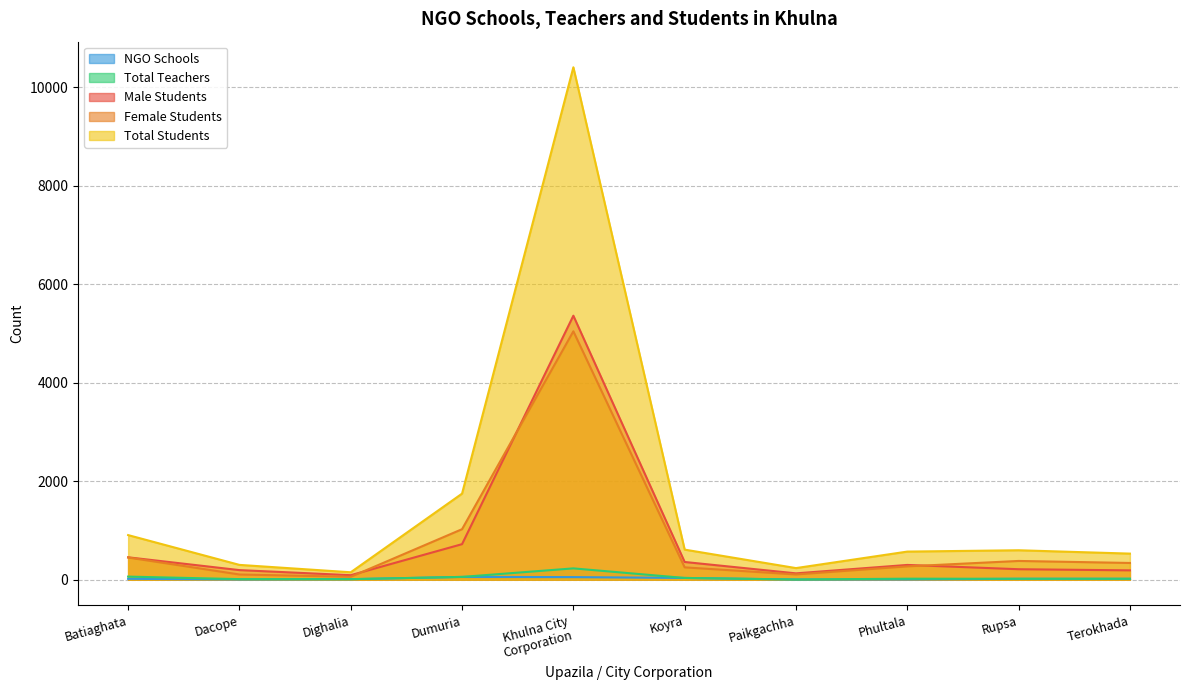

How many interior local peaks does the Male Students series have?

2